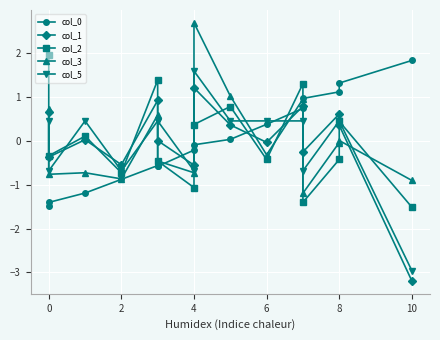

Is it true that col_2 equals -0.1 at 8?

False